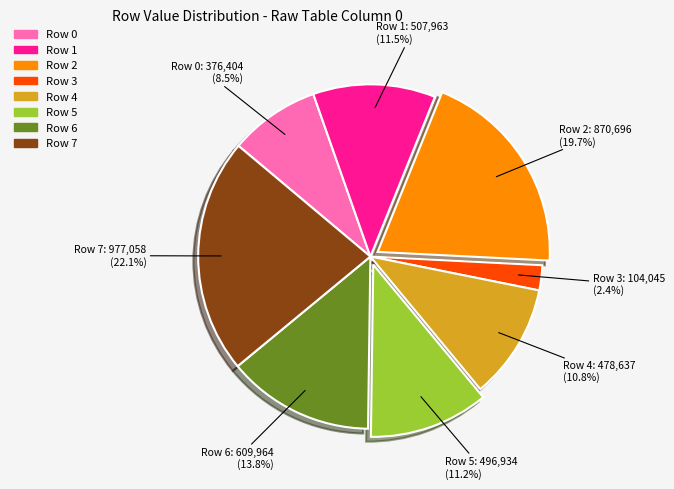

True or false: Row 0 accounts for 21% of the total.

False